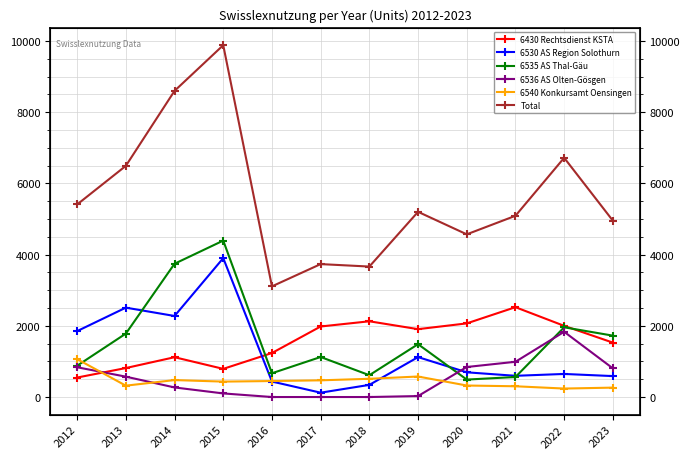

How many lines are shown in the chart?

6